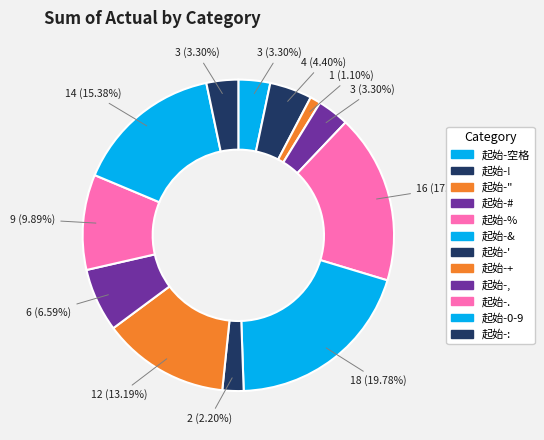

What is the change in value from 起始-0-9 to 起始-:?

-11